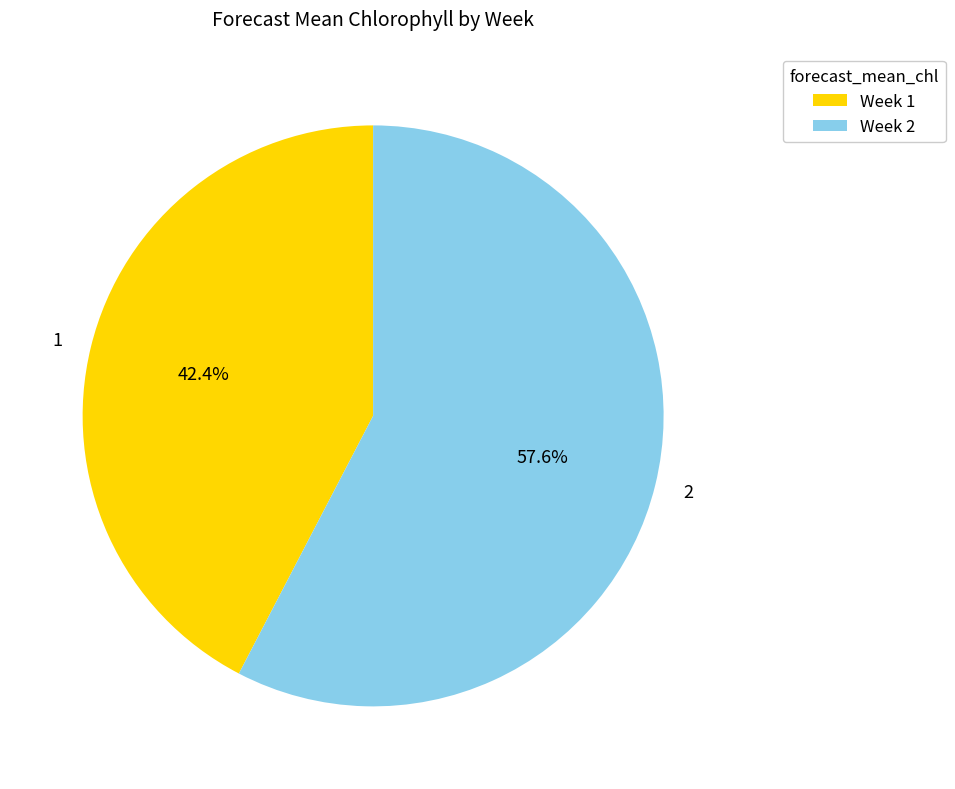

To the nearest percent, what is the average slice percentage?

50%